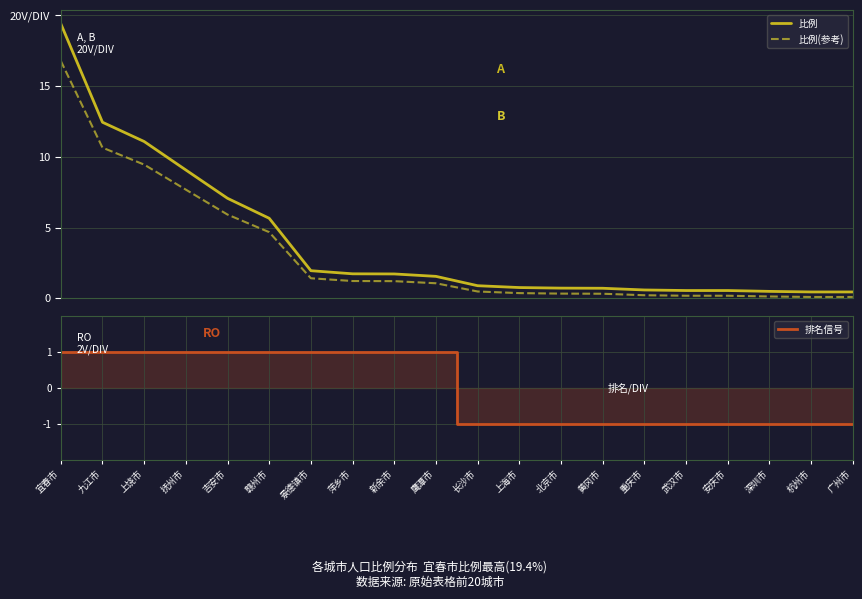

Reading left to right, transcribe all the data shown in this chart.

比例: 宜春市=19.4	九江市=12.4	上饶市=11.1	抚州市=9.1	吉安市=7.1	赣州市=5.7	景德镇市=2.0	萍乡市=1.7	新余市=1.7	鹰潭市=1.6	长沙市=0.9	上海市=0.8	北京市=0.7	黄冈市=0.7	重庆市=0.6	武汉市=0.6	安庆市=0.6	深圳市=0.5	杭州市=0.5	广州市=0.5
比例(参考): 宜春市=16.8	九江市=10.6	上饶市=9.5	抚州市=7.7	吉安市=5.9	赣州市=4.7	景德镇市=1.4	萍乡市=1.2	新余市=1.2	鹰潭市=1.1	长沙市=0.5	上海市=0.4	北京市=0.3	黄冈市=0.3	重庆市=0.2	武汉市=0.2	安庆市=0.2	深圳市=0.1	杭州市=0.1	广州市=0.1
排名信号: 宜春市=1.0	九江市=1.0	上饶市=1.0	抚州市=1.0	吉安市=1.0	赣州市=1.0	景德镇市=1.0	萍乡市=1.0	新余市=1.0	鹰潭市=1.0	长沙市=-1.0	上海市=-1.0	北京市=-1.0	黄冈市=-1.0	重庆市=-1.0	武汉市=-1.0	安庆市=-1.0	深圳市=-1.0	杭州市=-1.0	广州市=-1.0